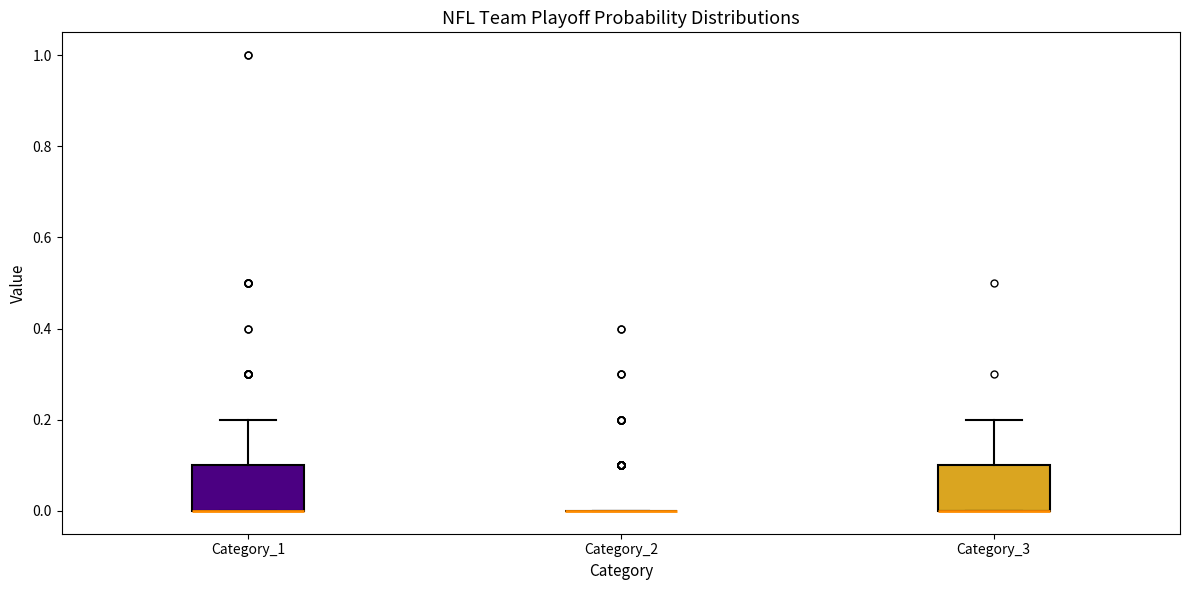

Reading left to right, read every box against the y-axis: the position of its median line, the range the box covers, and the ends of its whiskers. The values are not printed on the chart, so give them approximately, as read against the axis.

Category_1: median 0.0 (drawn on the box's lower edge), box 0.0 to 0.1, whiskers 0.0 to 0.2
Category_2: box collapsed to a line at 0.0, whiskers 0.0 to 0.0
Category_3: median 0.0 (drawn on the box's lower edge), box 0.0 to 0.1, whiskers 0.0 to 0.2